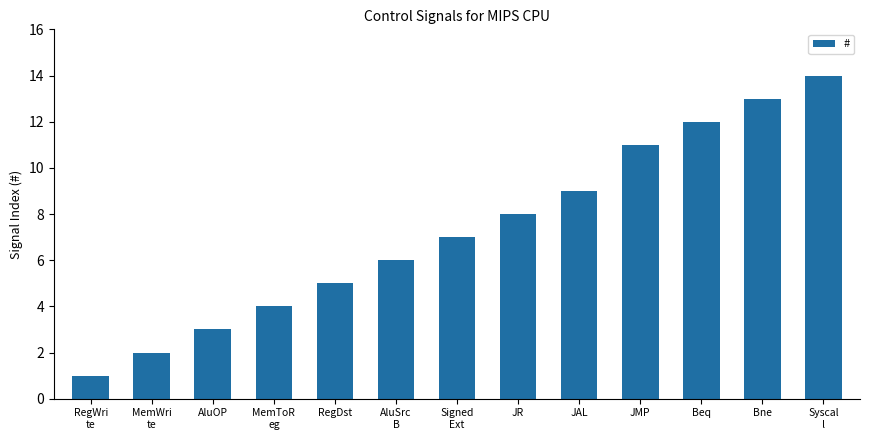

Is it true that the value at AluOP is 1?

False